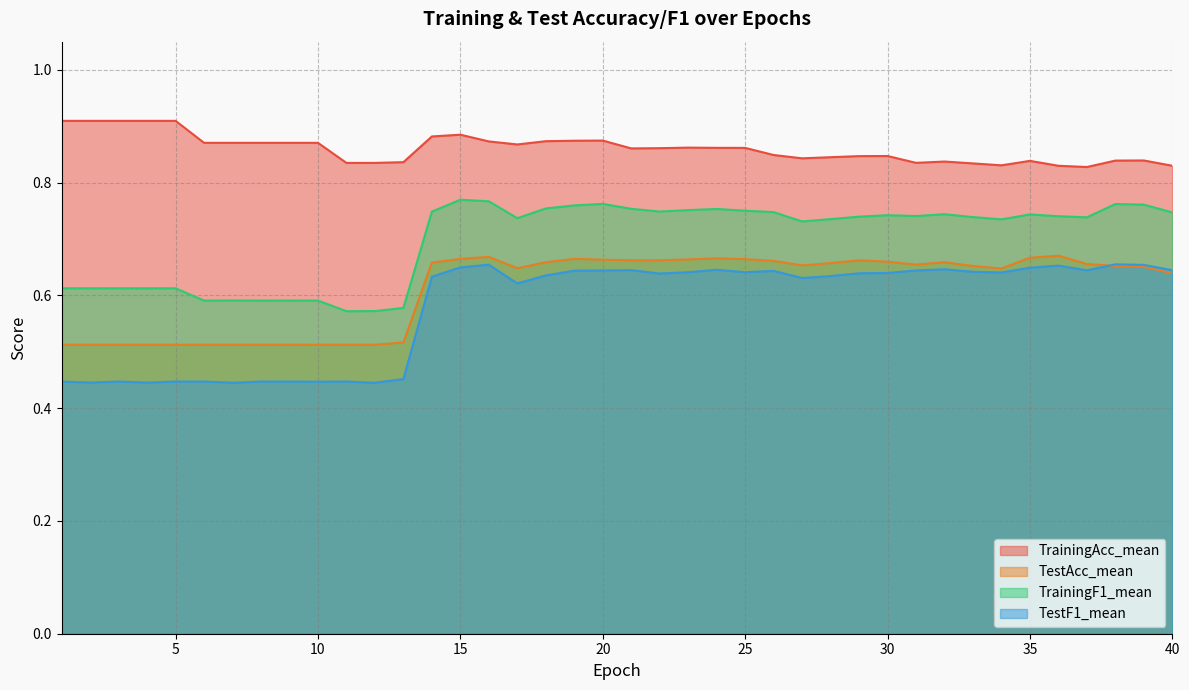

What is the value of the TrainingF1_mean point at the 37th from the left?

0.7